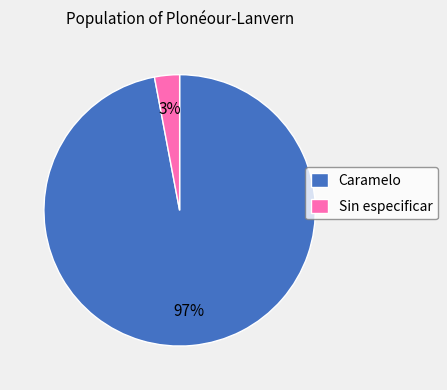

Does Sin especificar represent more than half of the total?

No